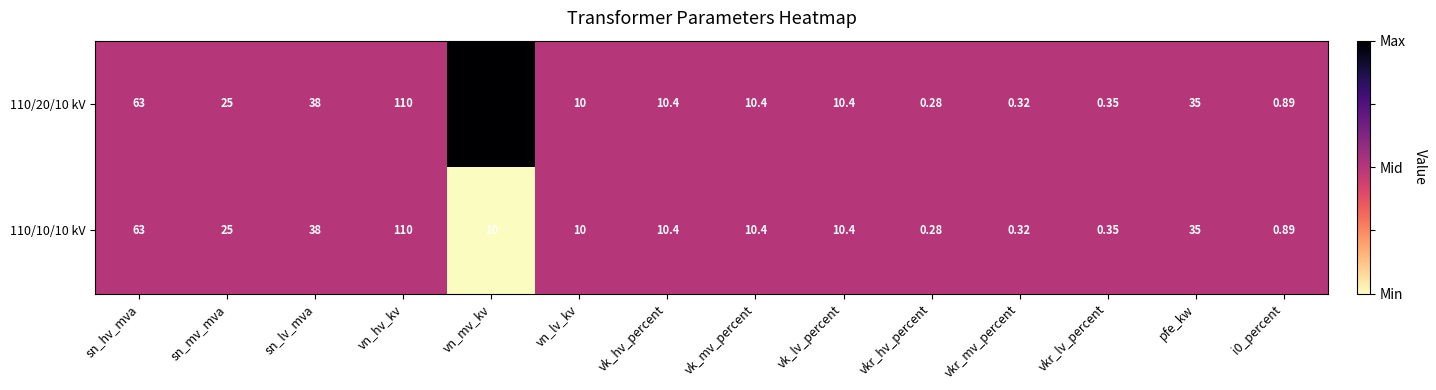

Where is 110/10/10 kV nearest to the value 55?

sn_hv_mva